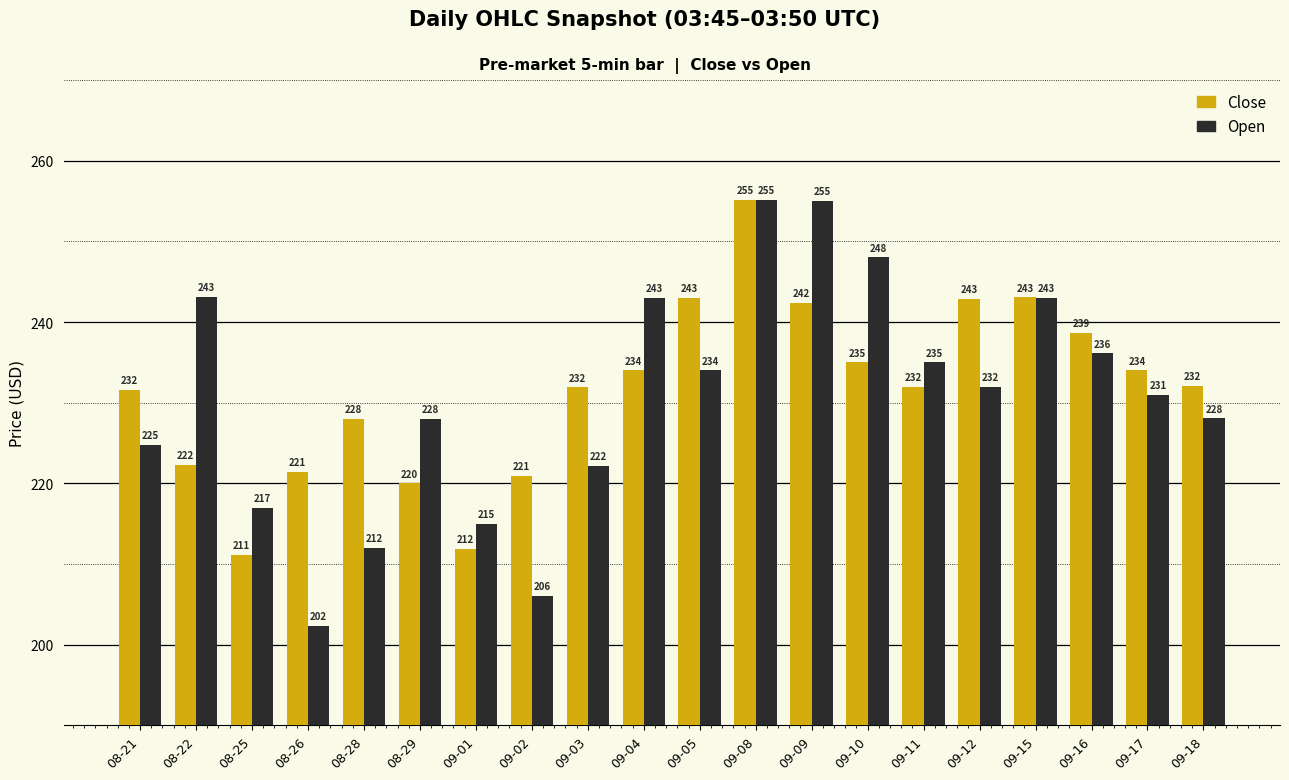

Between 09-10 and 09-11, which series saw the biggest shift?

Open